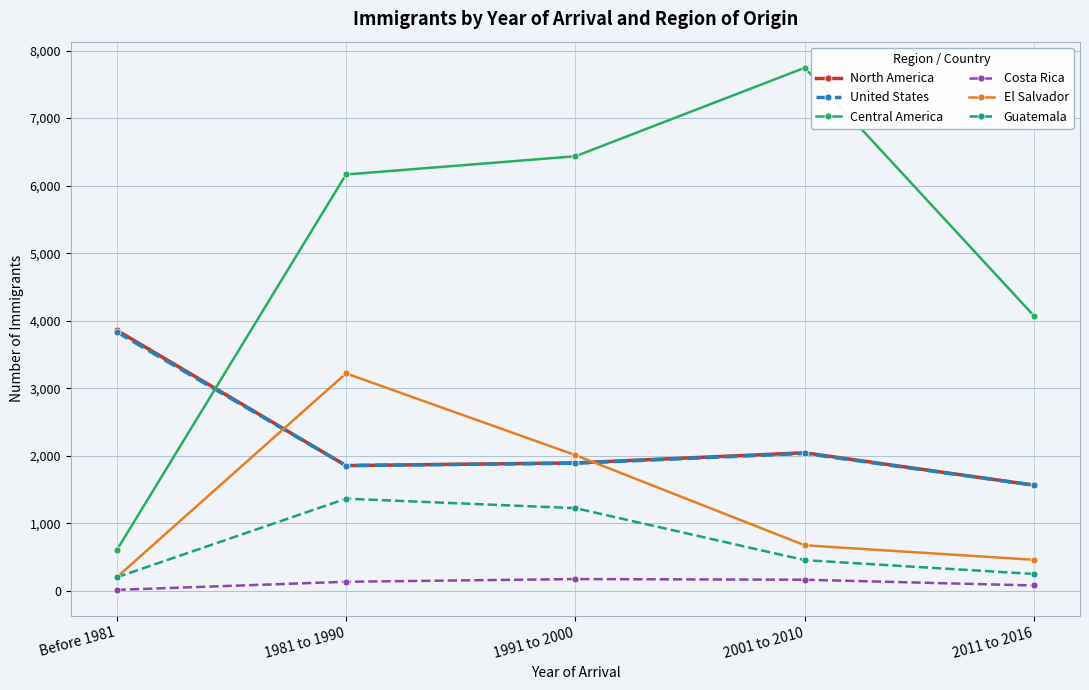

At how many categories does at least one series exceed 4984?

3